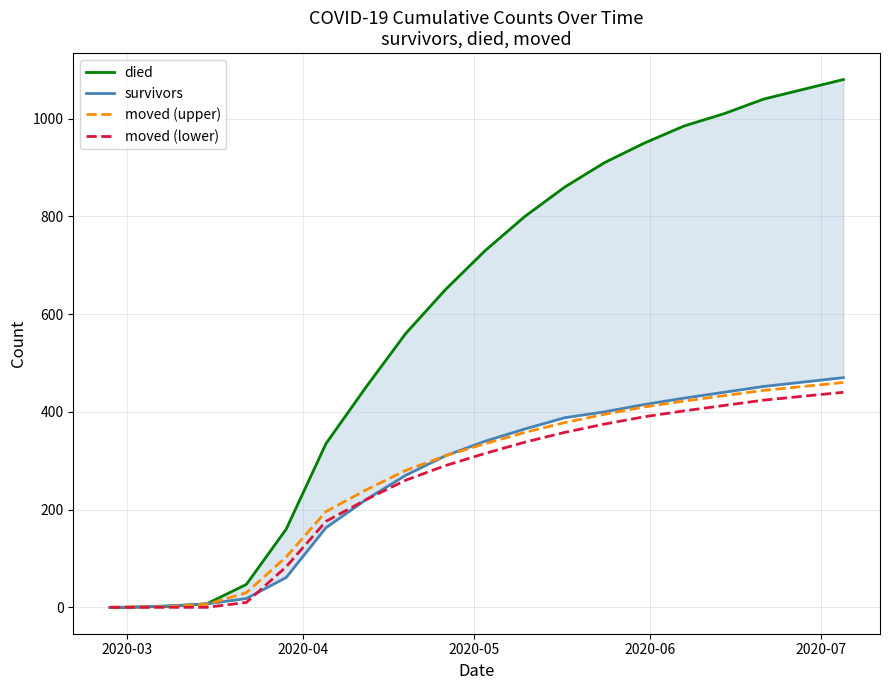

What are all the series names shown in the legend?

died, survivors, moved (upper), moved (lower)